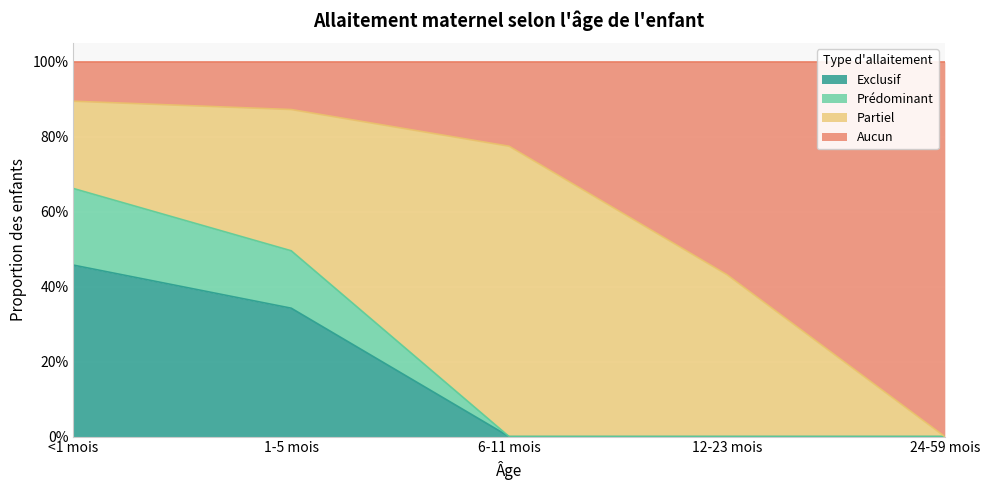

What are all the series names shown in the legend?

Exclusif, Prédominant, Partiel, Aucun